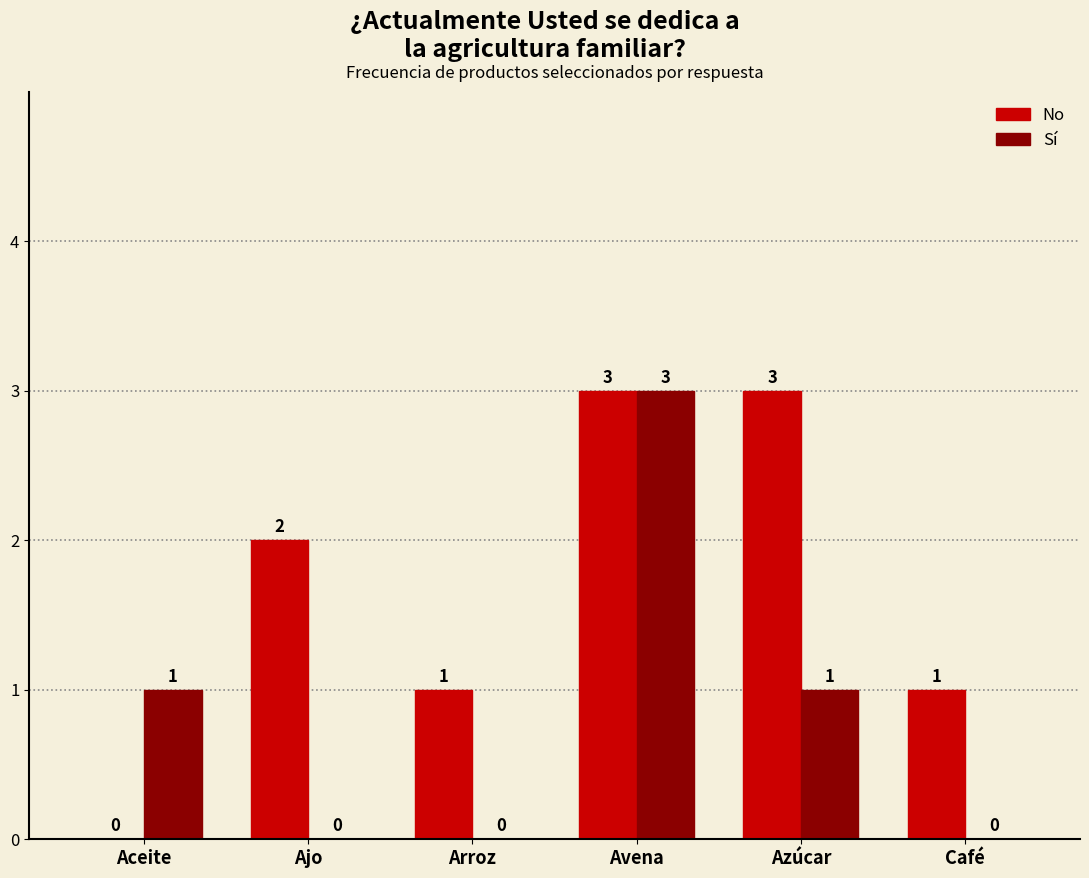

Reading right to left, list all the values displayed in this chart.

No: Café=1	Azúcar=3	Avena=3	Arroz=1	Ajo=2	Aceite=0
Sí: Café=0	Azúcar=1	Avena=3	Arroz=0	Ajo=0	Aceite=1